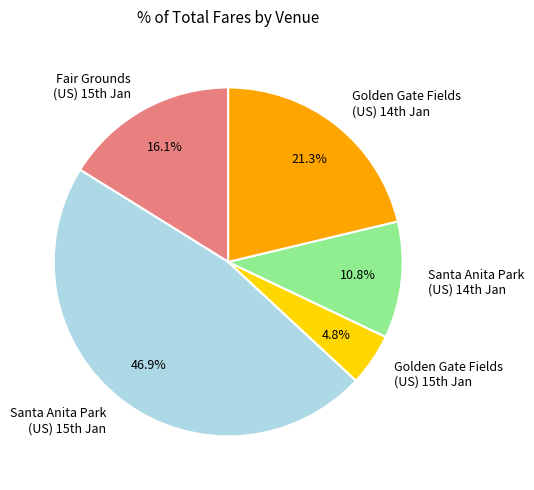

Count the number of slices in the pie.

5